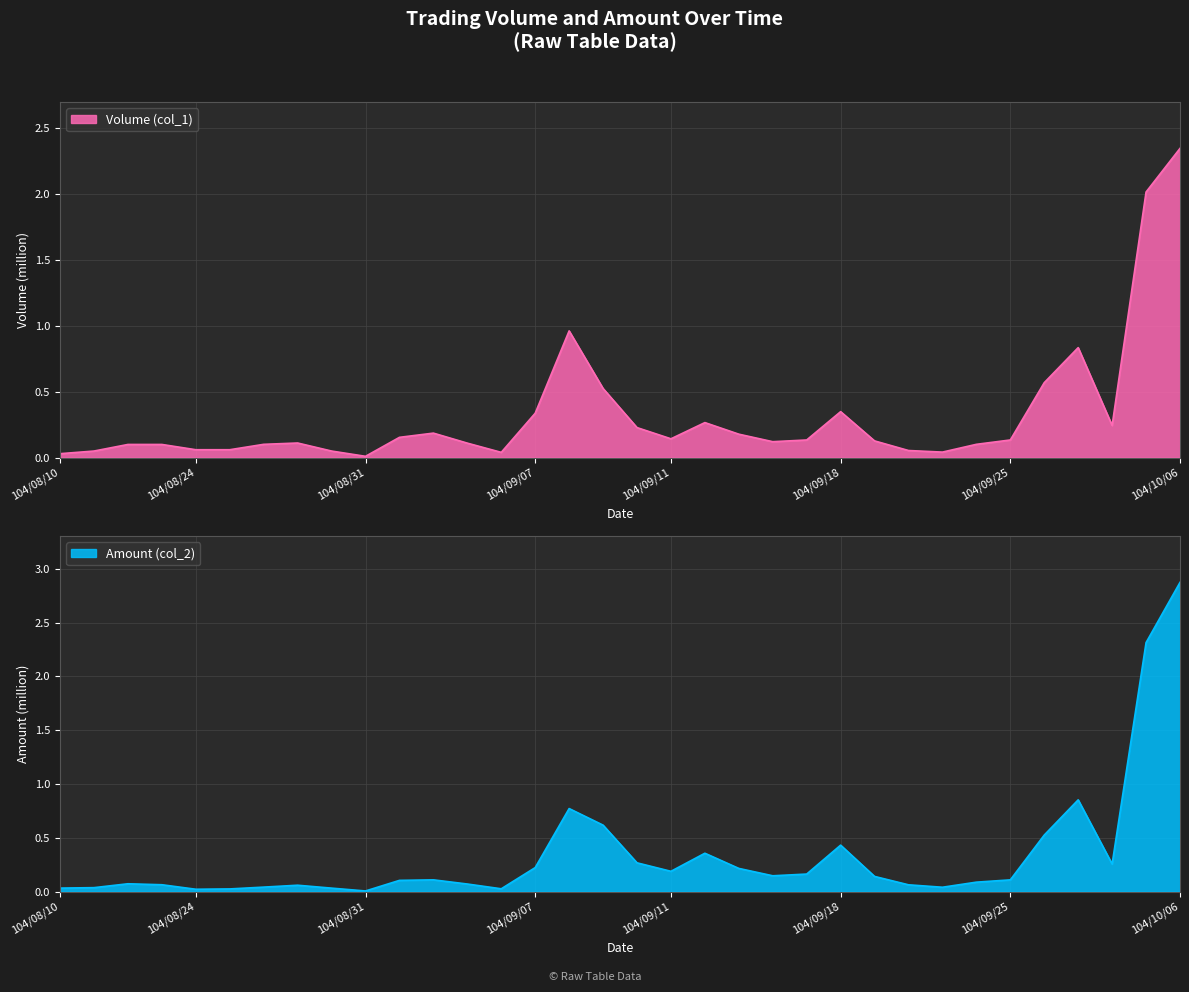

What are all the series names shown in the legend?

Volume (col_1), Amount (col_2)